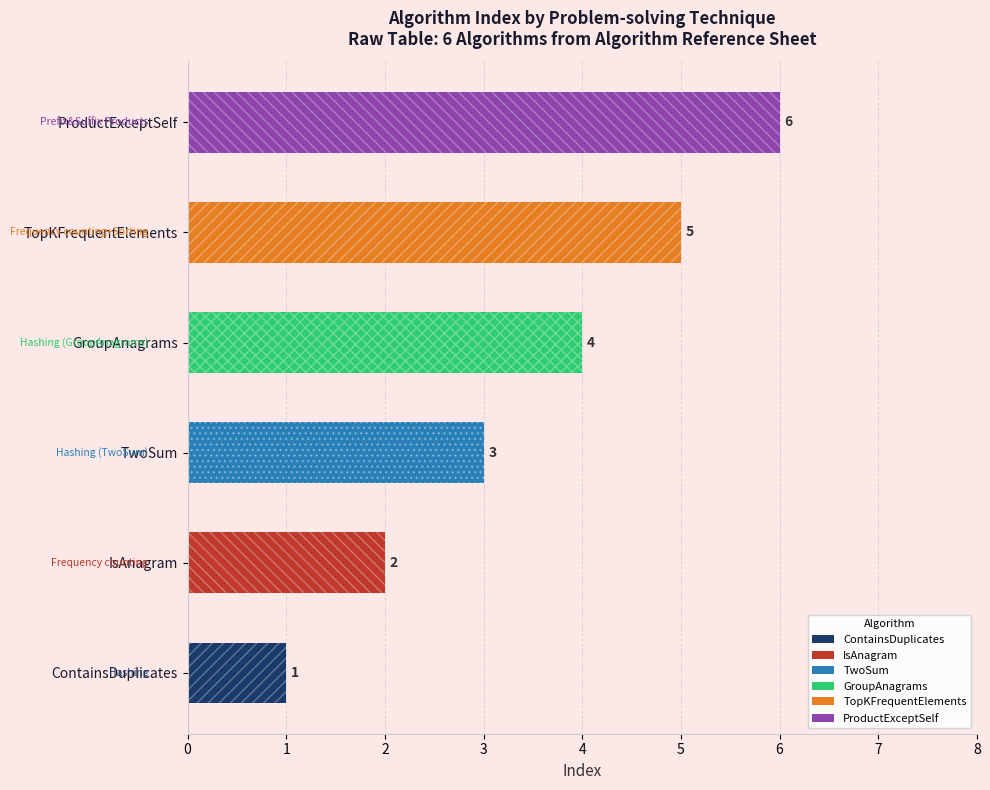

At which category does the chart reach its minimum across all series?

ContainsDuplicates